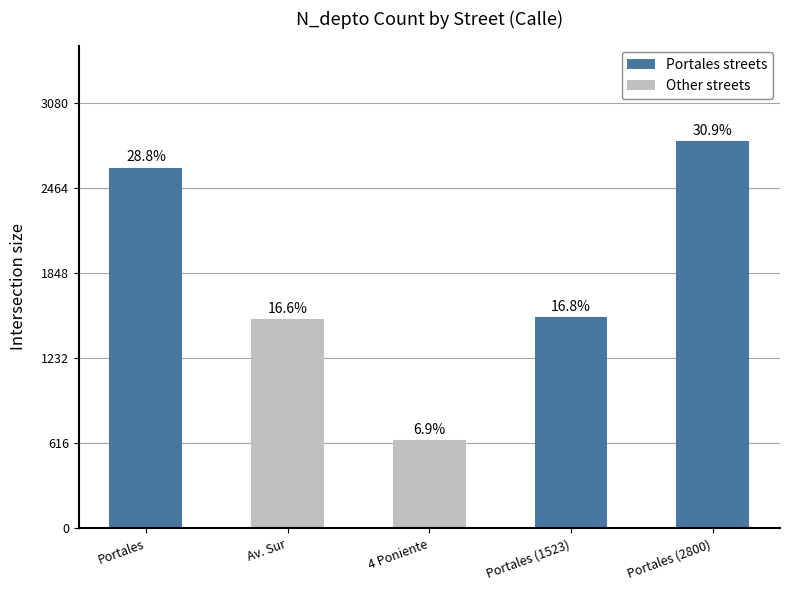

Does the chart contain any negative values?

No